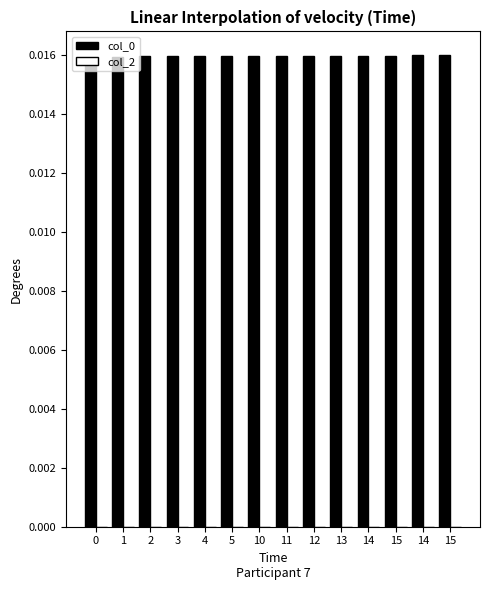

Does the chart contain any negative values?

No